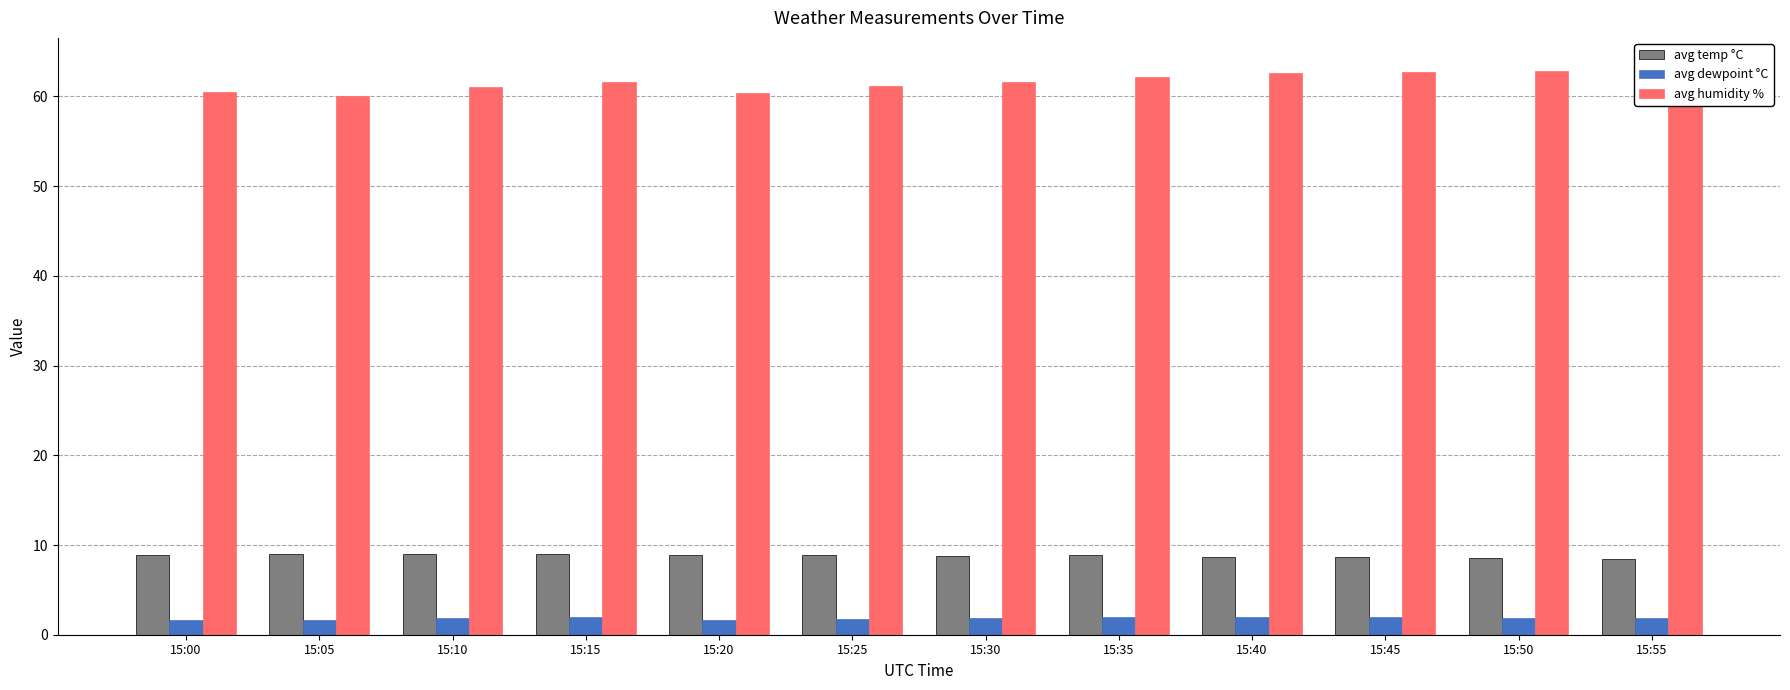

Reading left to right, transcribe all the data shown in this chart.

avg temp °C: 8.9	9.0	8.9	9.0	8.9	8.8	8.8	8.9	8.7	8.7	8.6	8.5
avg dewpoint °C: 1.7	1.6	1.8	2.0	1.7	1.8	1.8	2.0	2.0	1.9	1.9	1.9
avg humidity %: 60.5	60.0	61.1	61.6	60.4	61.2	61.6	62.1	62.7	62.8	62.8	63.4